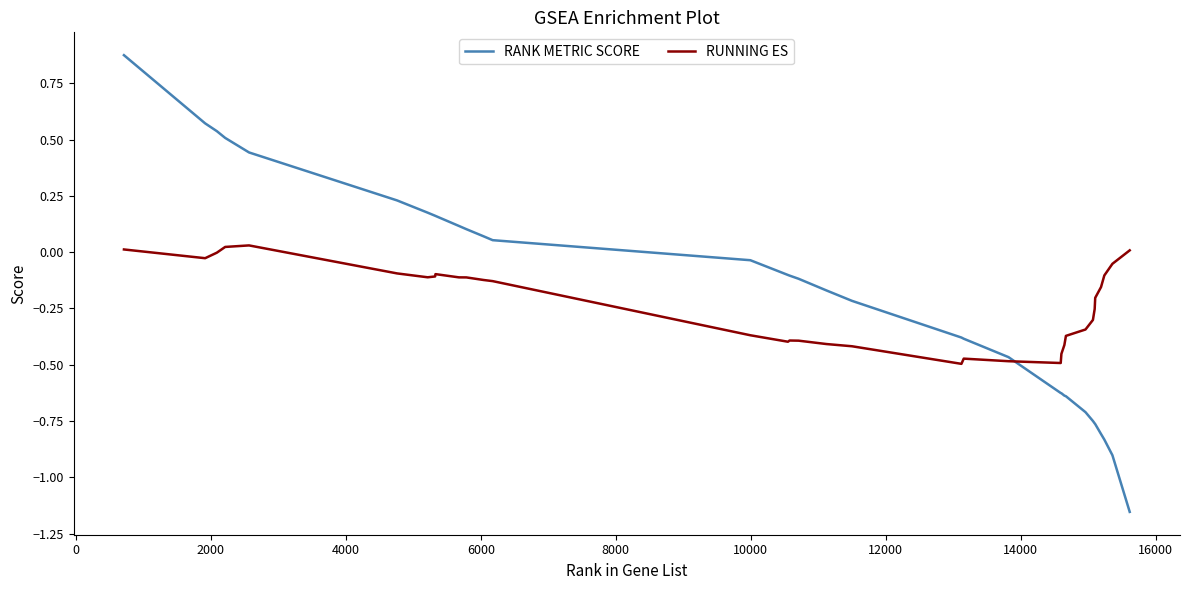

List the series in order of their peak value, highest first.

RANK METRIC SCORE, RUNNING ES